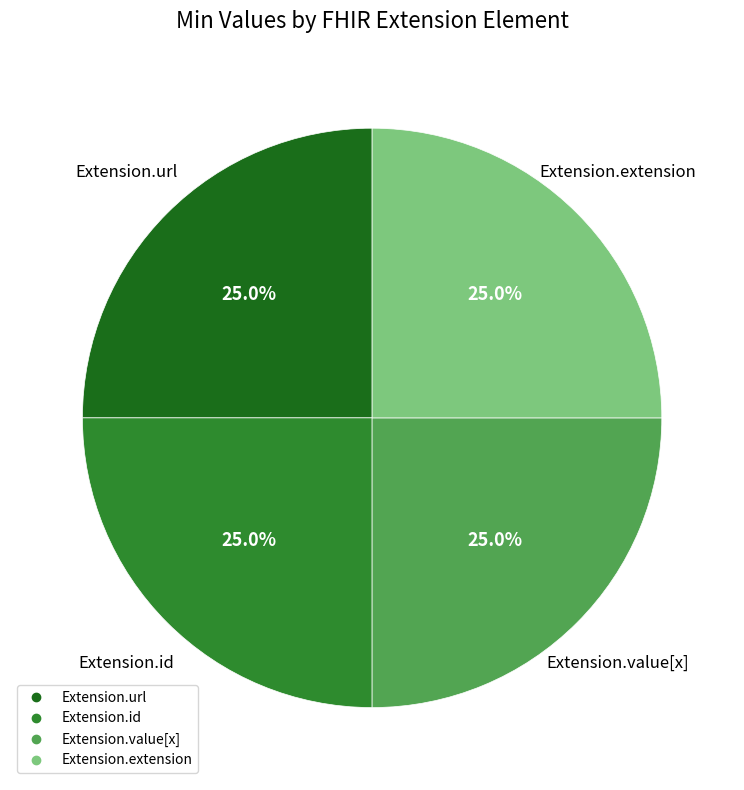

Is there a majority slice in this chart?

No